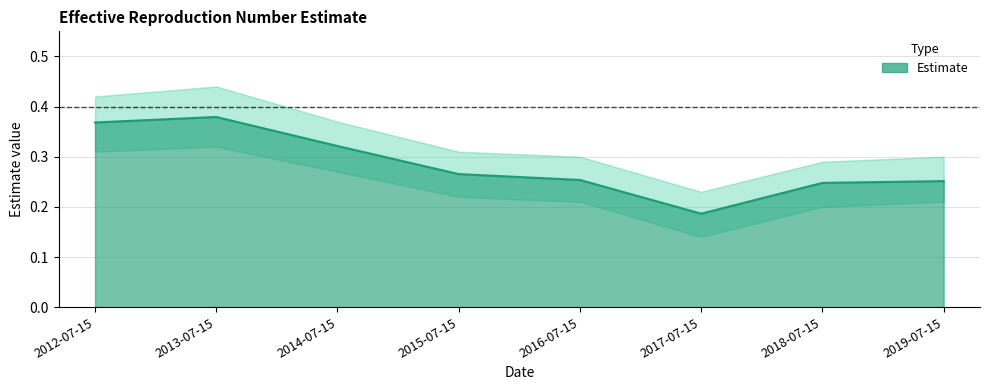

Which has a higher value, 2016-07-15 or 2014-07-15?

2014-07-15